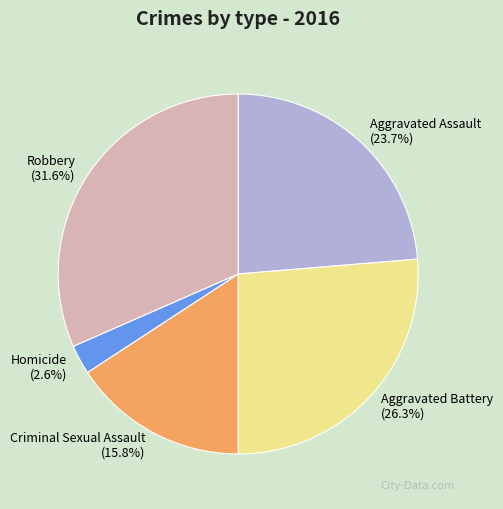

Does any single category account for the majority?

No